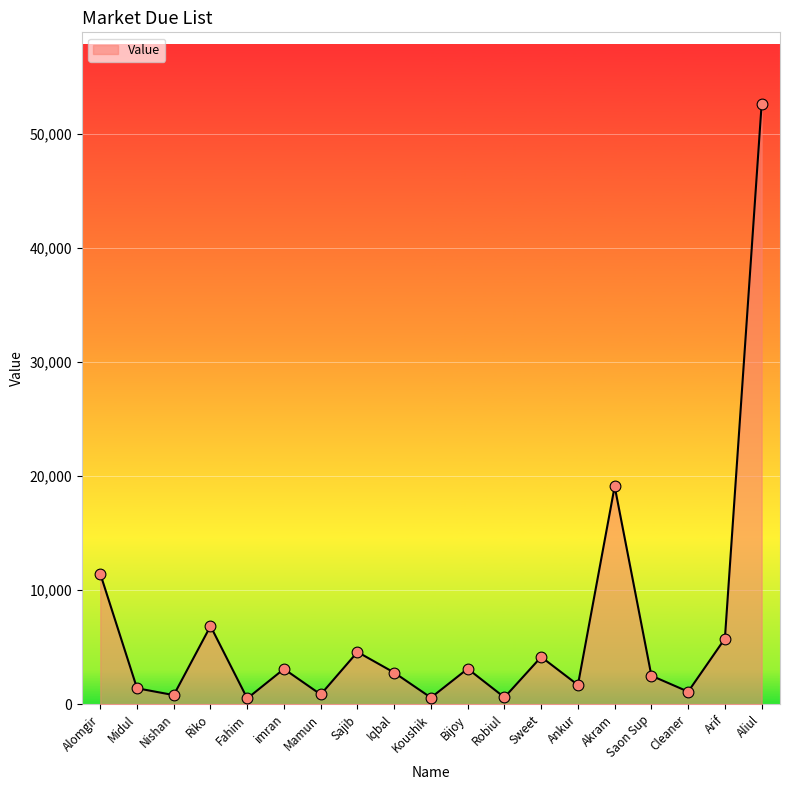

Between Midul and Robiul, which is larger?

Midul